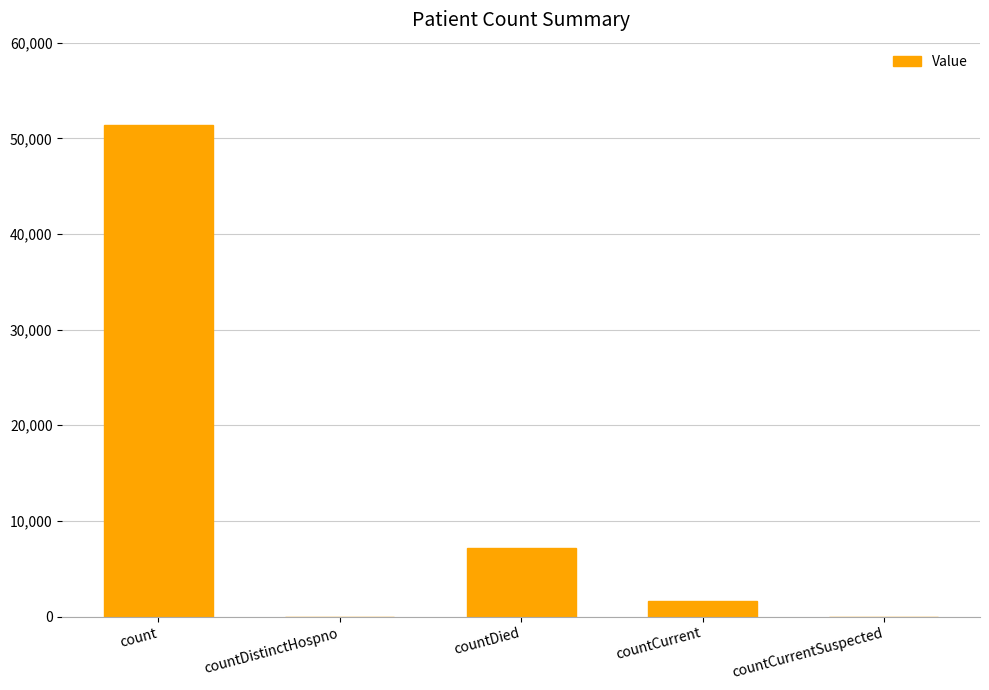

What is the sum of the values at countDied and countCurrentSuspected?

7173